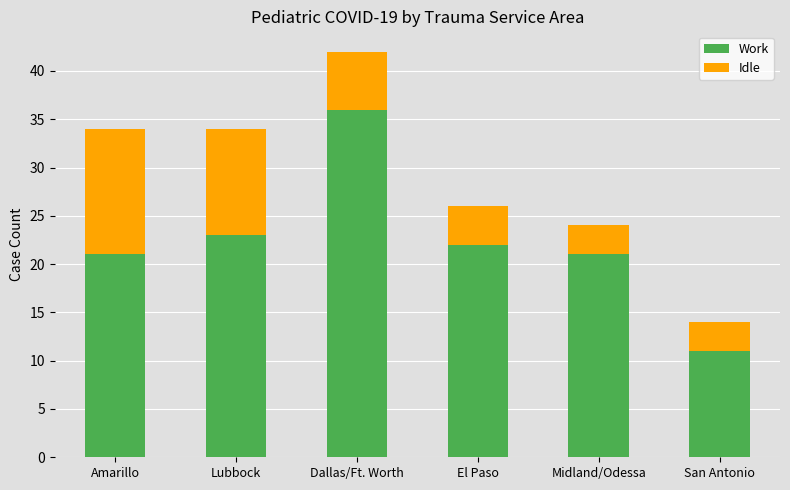

How many distinct data groups are displayed?

2